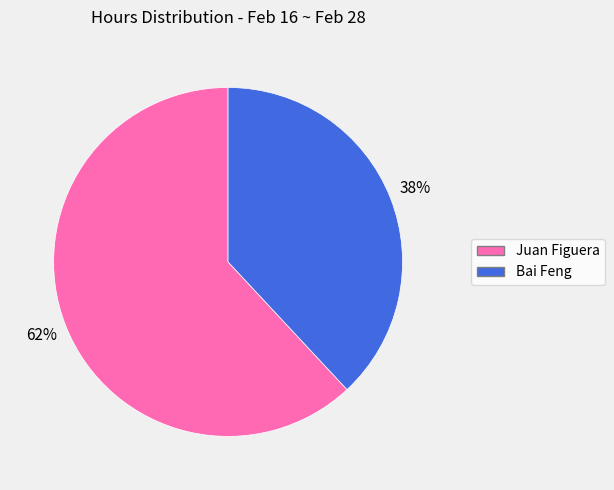

Is the sum of Juan Figuera and Bai Feng greater than half?

Yes